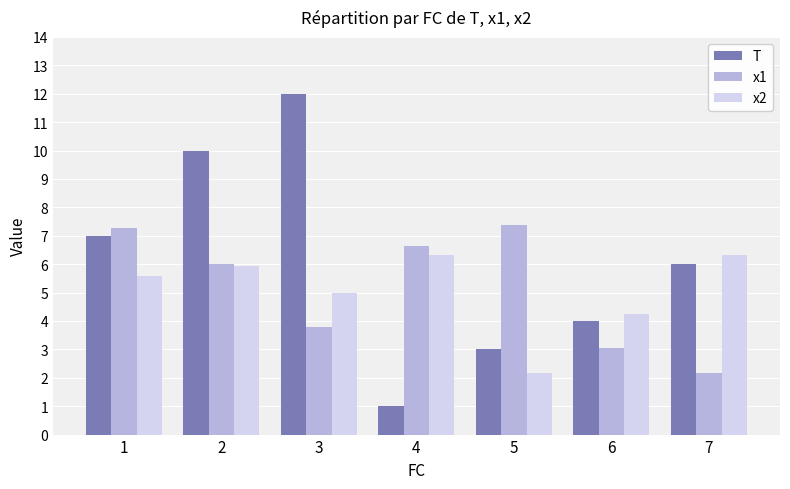

At which category is the sum across all series the highest?

2